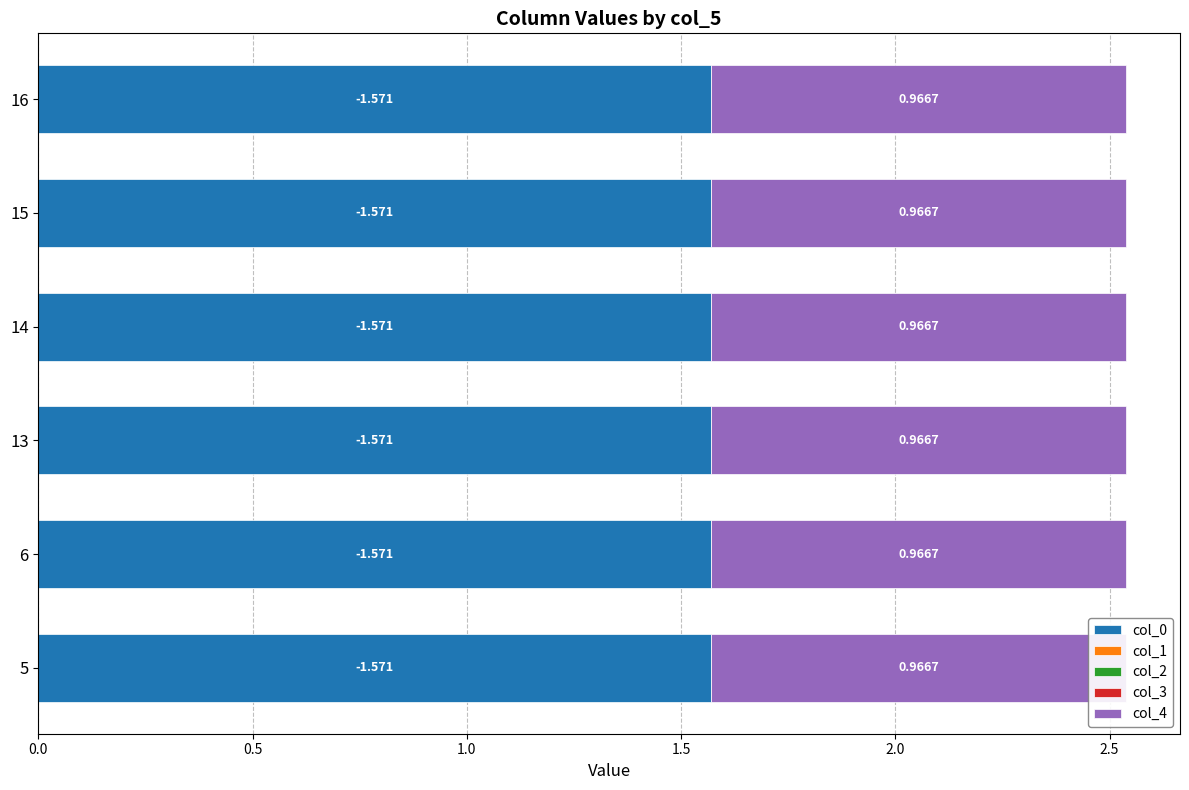

At which category is the sum across all series the highest?

5